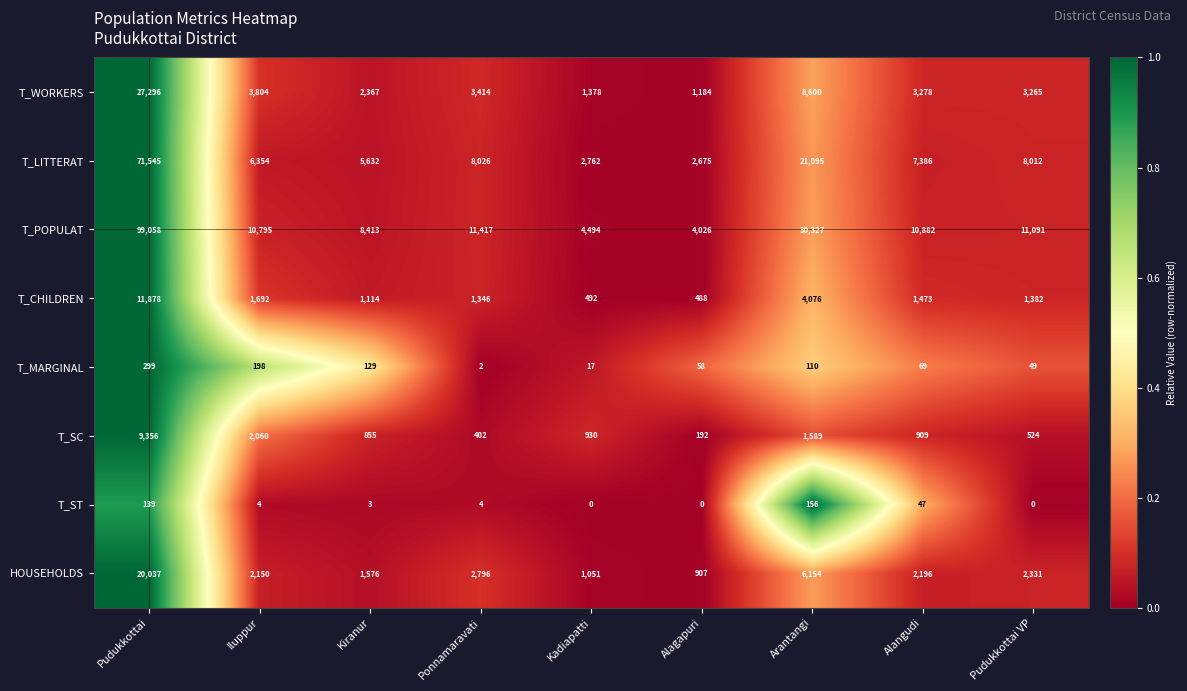

What is the difference between the second highest and second lowest values in the T_MARGINAL series?

181